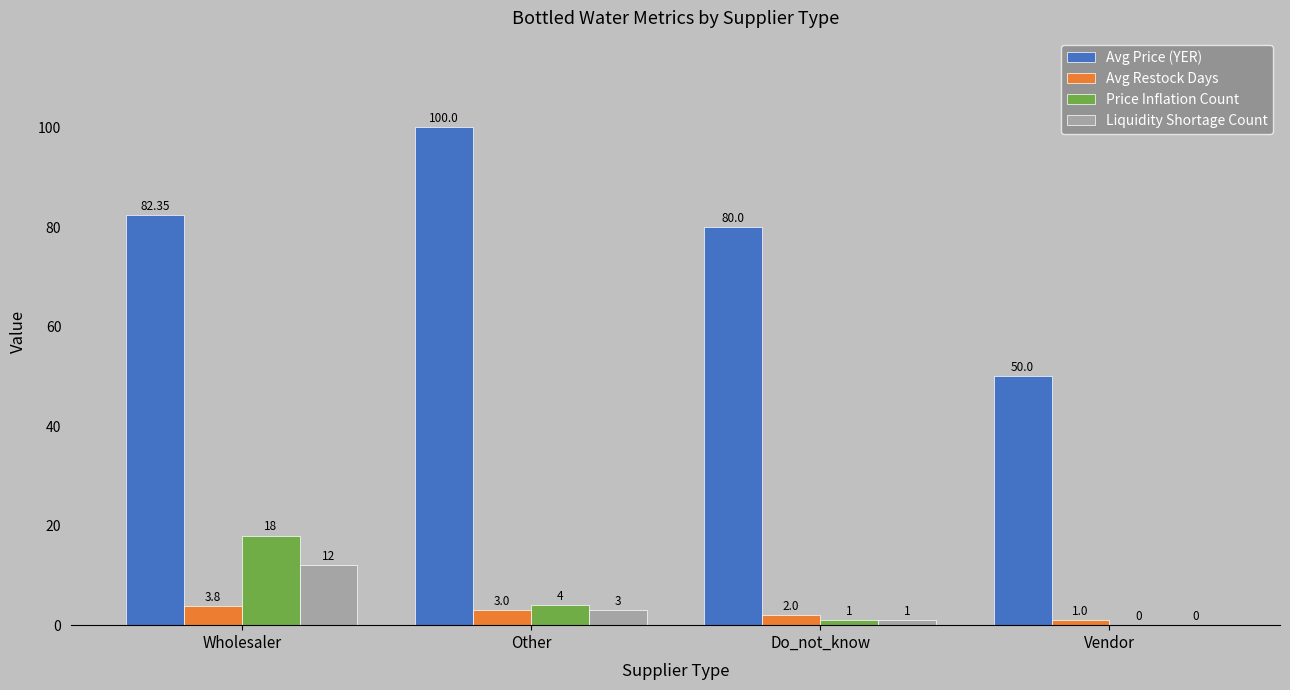

The value of Avg Restock Days at Vendor is 1.0. True or false?

True